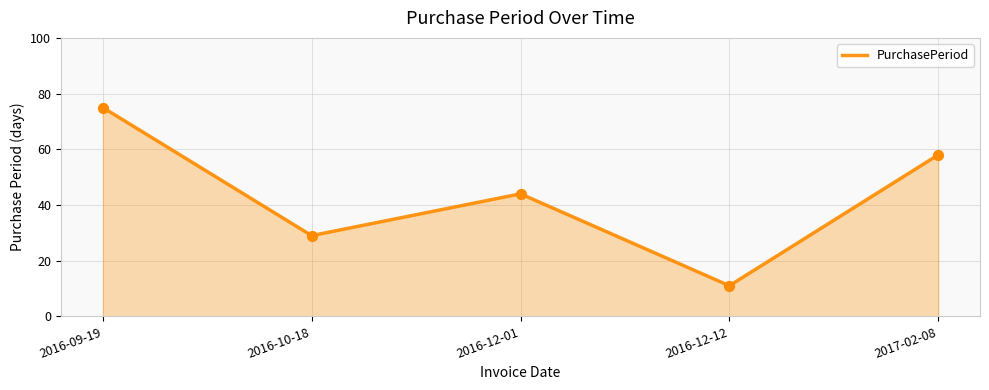

What is the change in value from 2016-12-01 to 2017-02-08?

+14